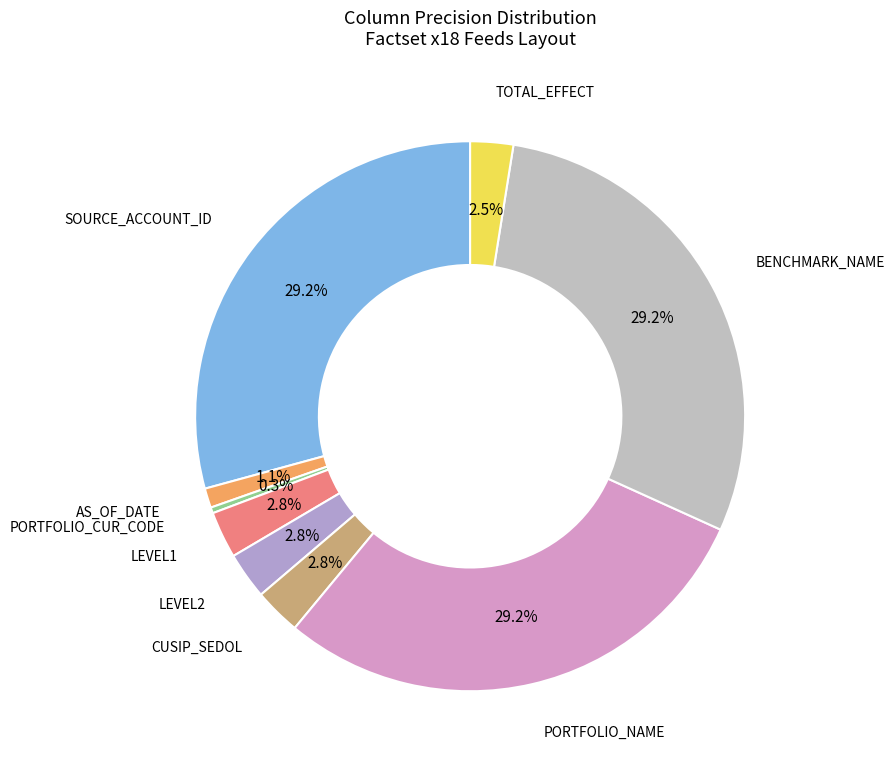

How many segments does this pie chart have?

9